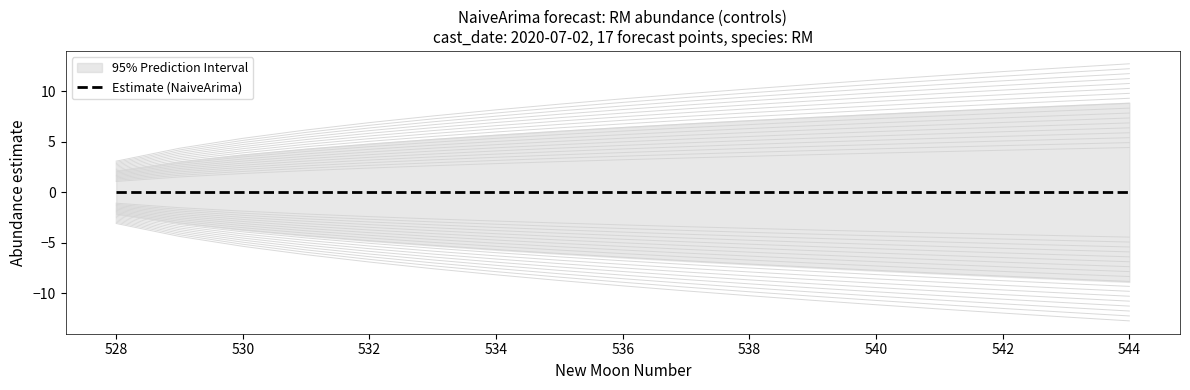

True or false: upper_pi and lower_pi cross at least once.

False